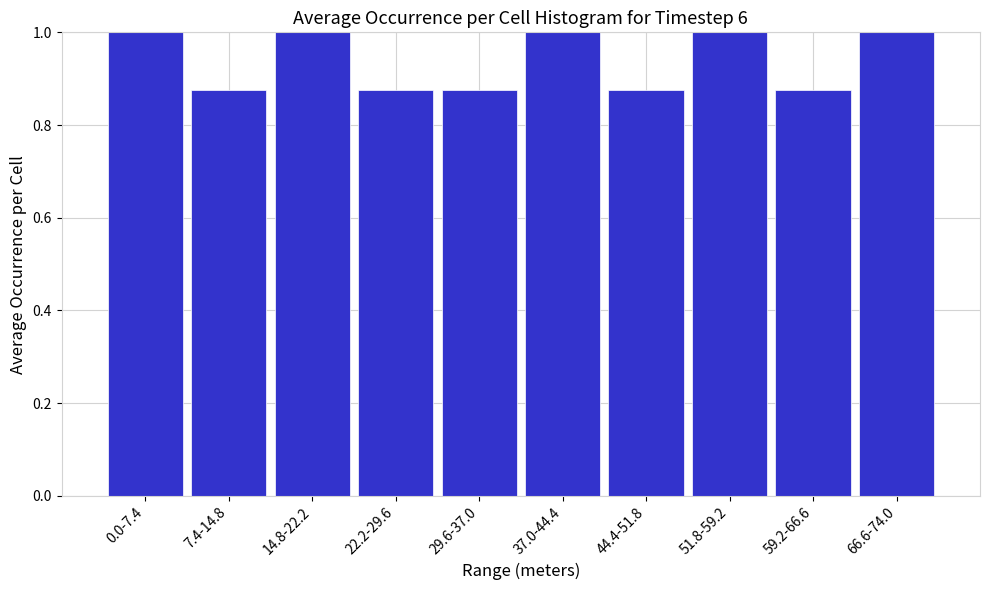

Between 37.0-44.4 and 7.4-14.8, which is larger?

37.0-44.4